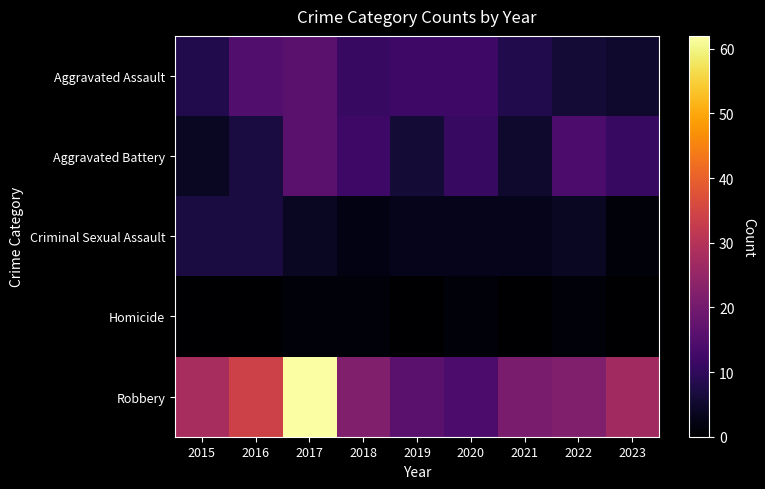

Rank the series at 2017 from highest to lowest value.

Robbery, Aggravated Assault, Aggravated Battery, Criminal Sexual Assault, Homicide